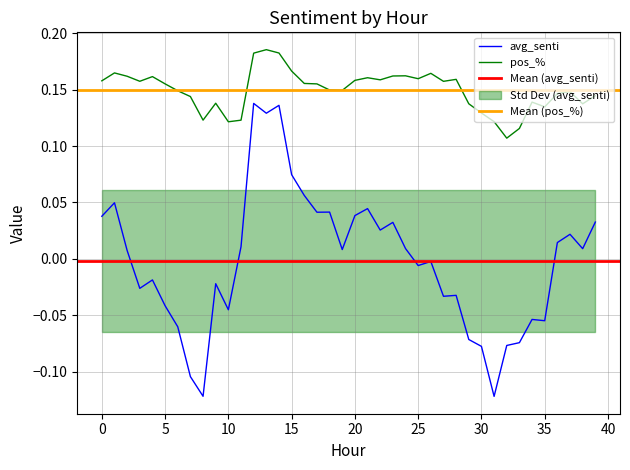

Which category has the lowest value in the pos_% series?

32